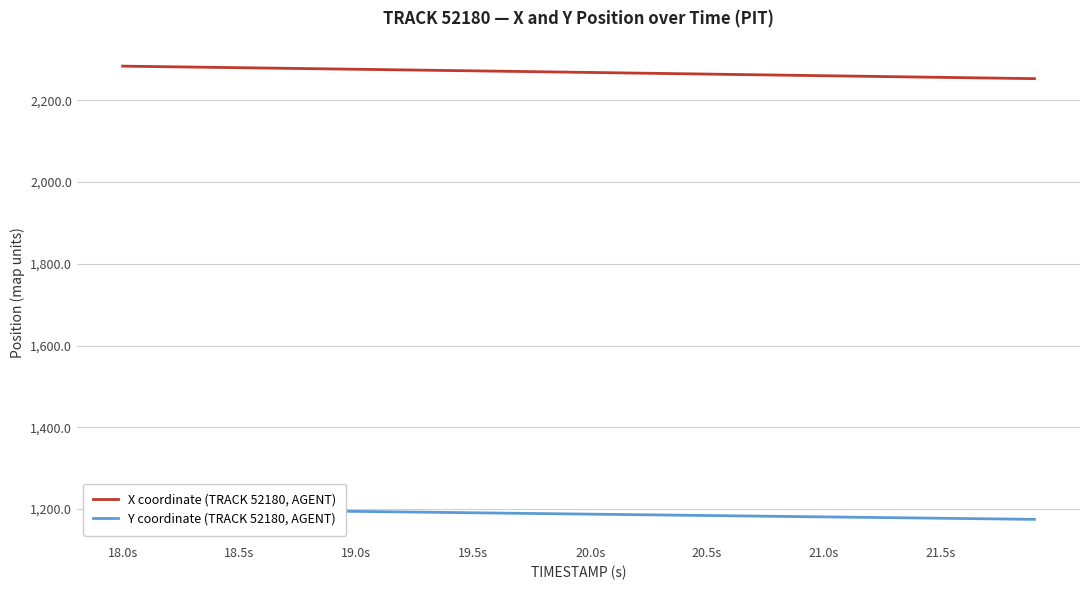

What is the lowest value of the X coordinate (TRACK 52180, AGENT) series?

2253.0